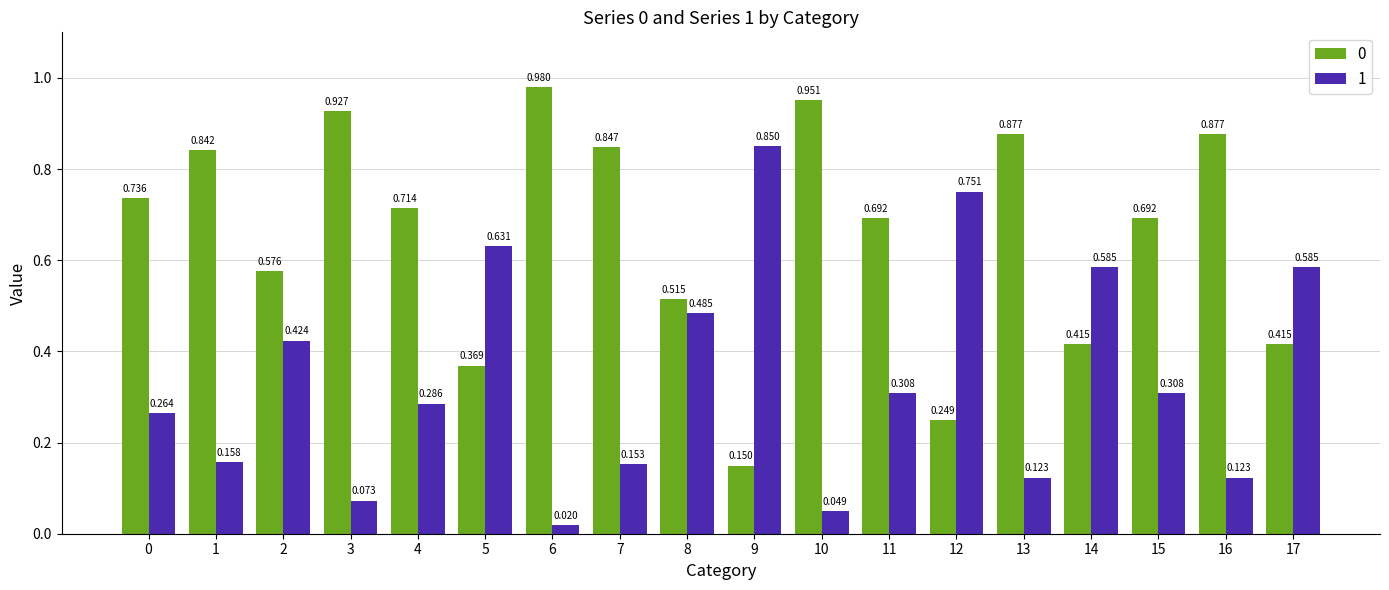

At which label does 1 reach its minimum?

6